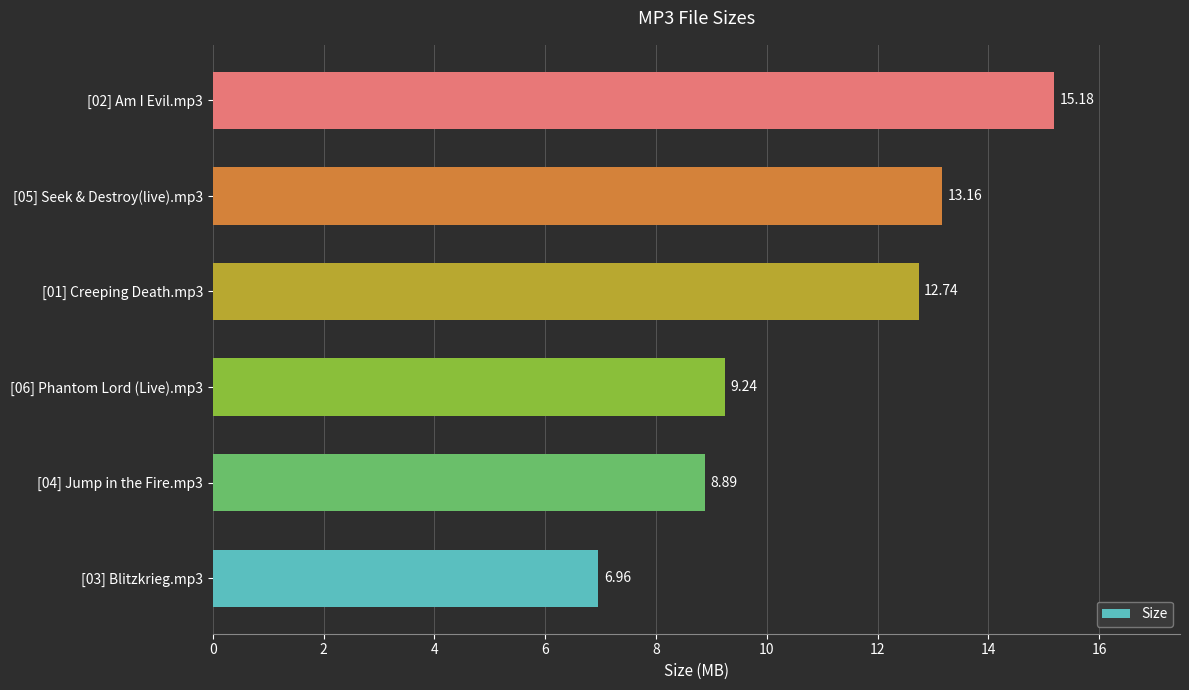

What is the difference between the maximum and minimum values?

8.2